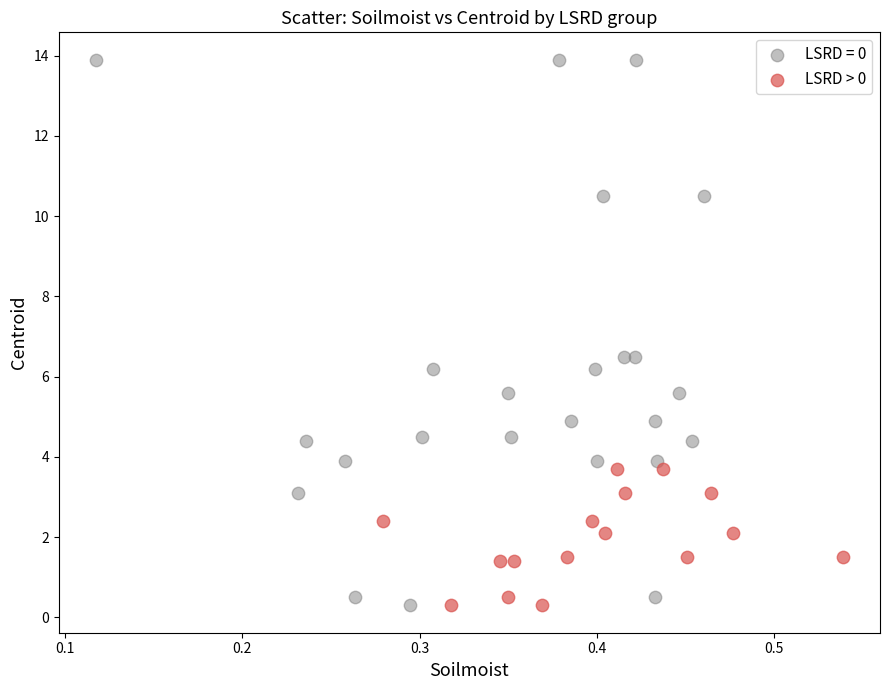

Which series contains the highest Y value?

LSRD = 0